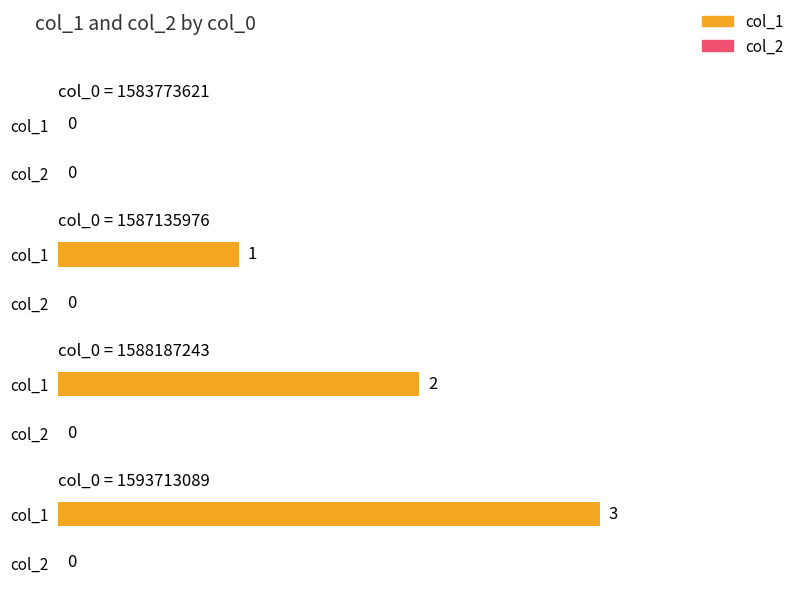

Which series has the largest total across all categories?

col_1